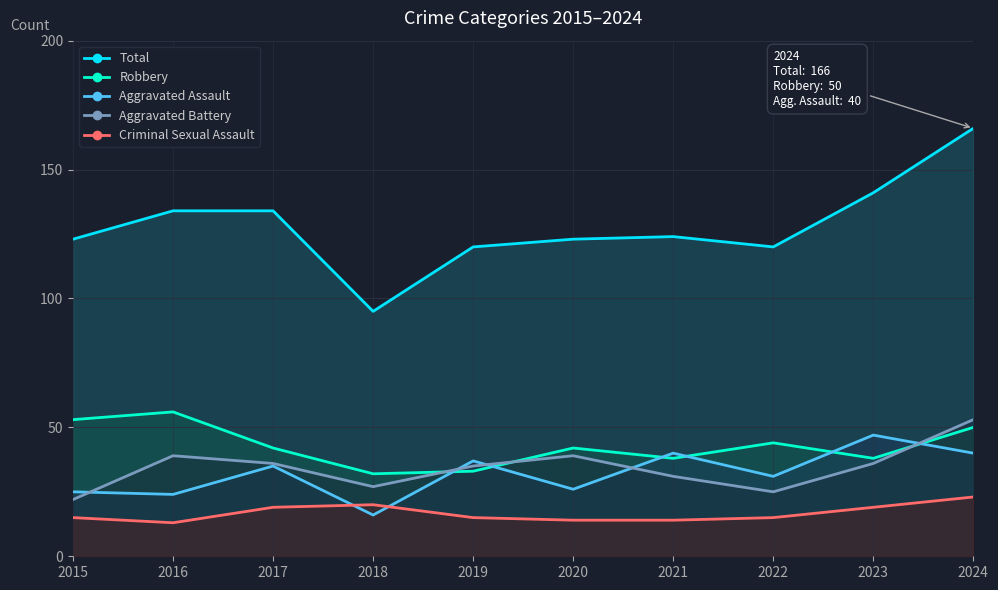

Where does the Total series first go above 124?

2016